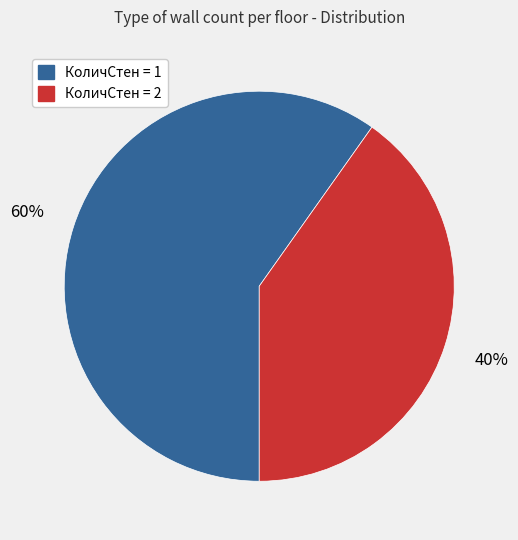

Is it true that КоличСтен = 1 is 49% of the pie?

False